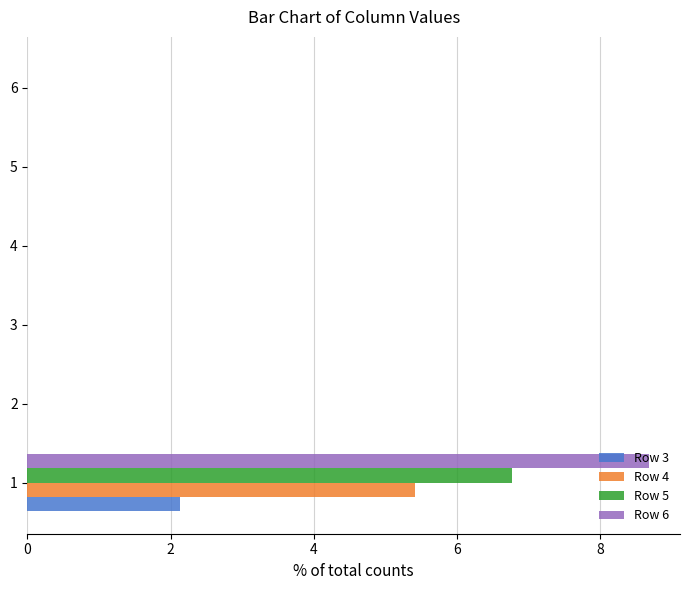

How many Row 5 values are between 0 and 1?

5